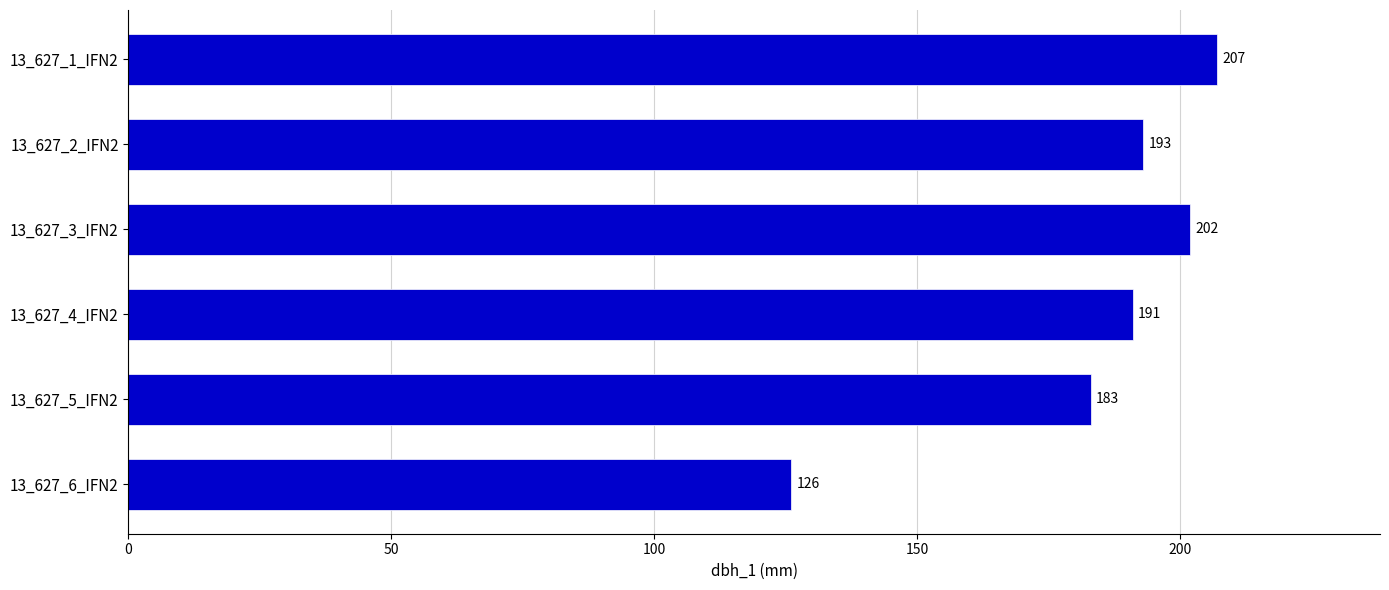

What is the label of the 6th bar from the bottom?

13_627_1_IFN2